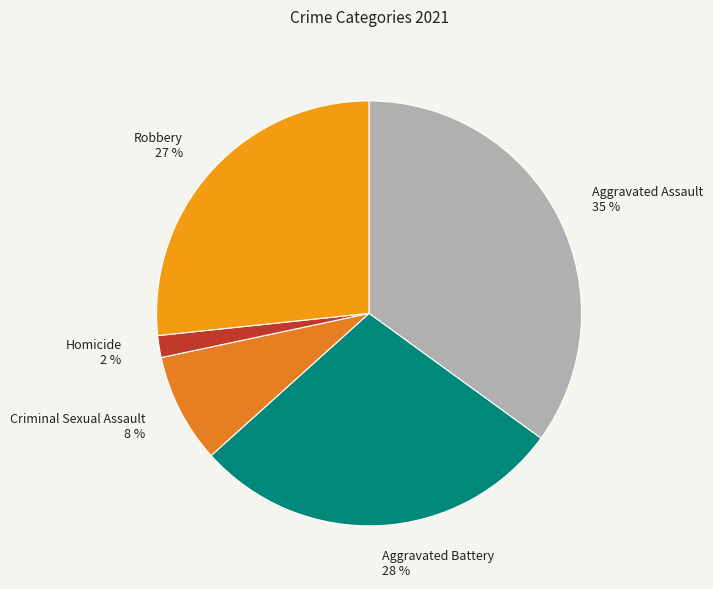

Does Robbery account for over 50% of the chart?

No